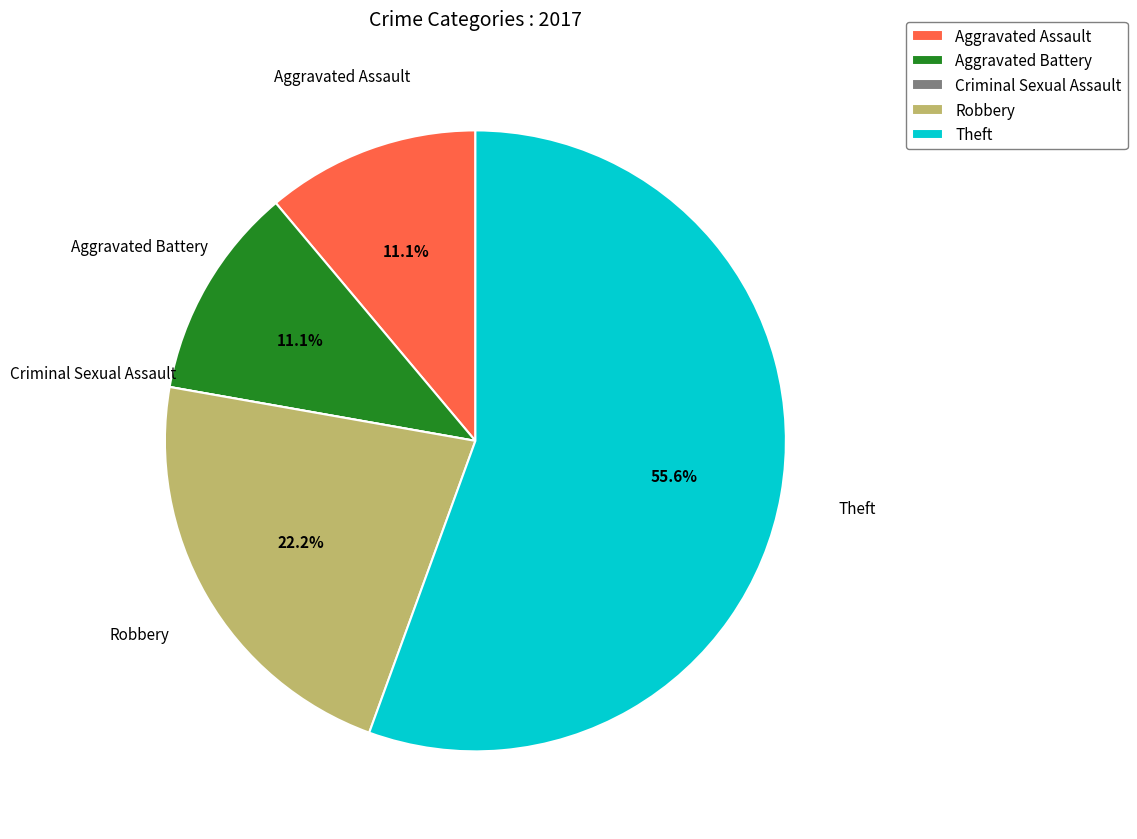

Is it true that Aggravated Battery is 11% of the pie?

True